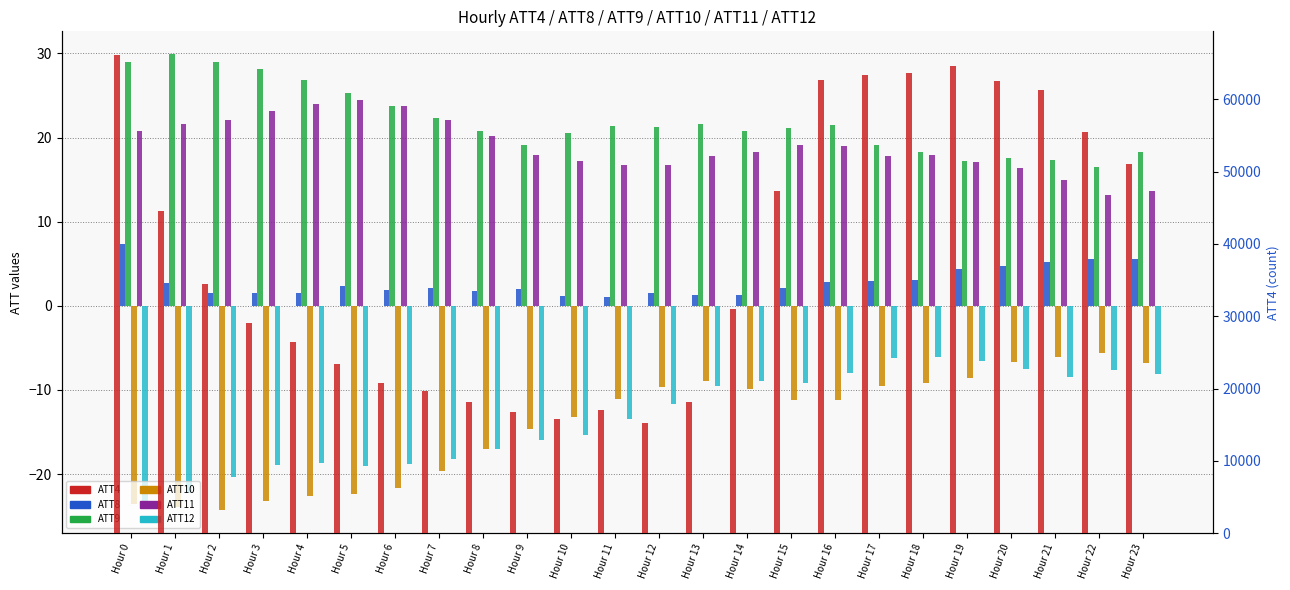

What is the sum of all ATT9 values?

527.0